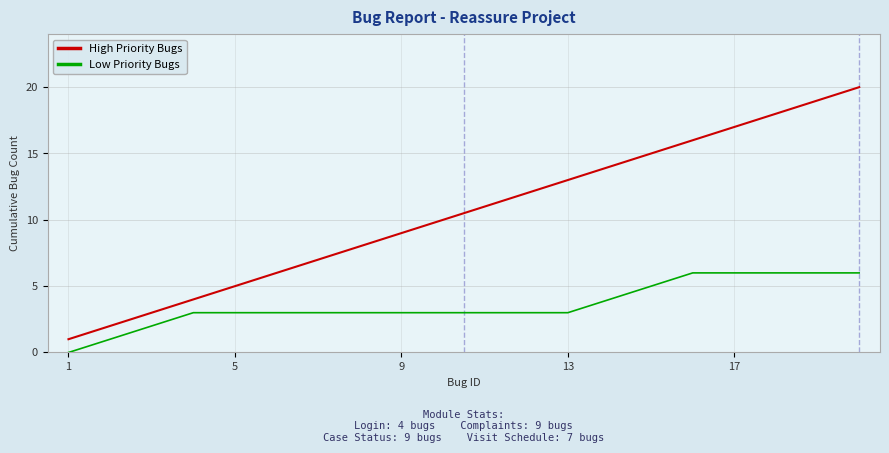

What is the maximum value shown in the chart?

20